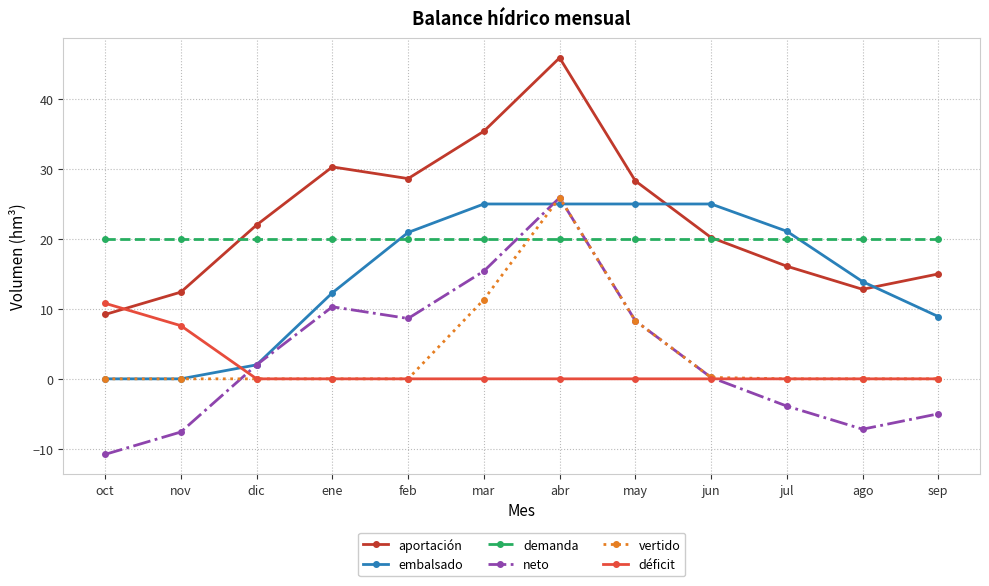

What is the total value across all series at jul?

53.3